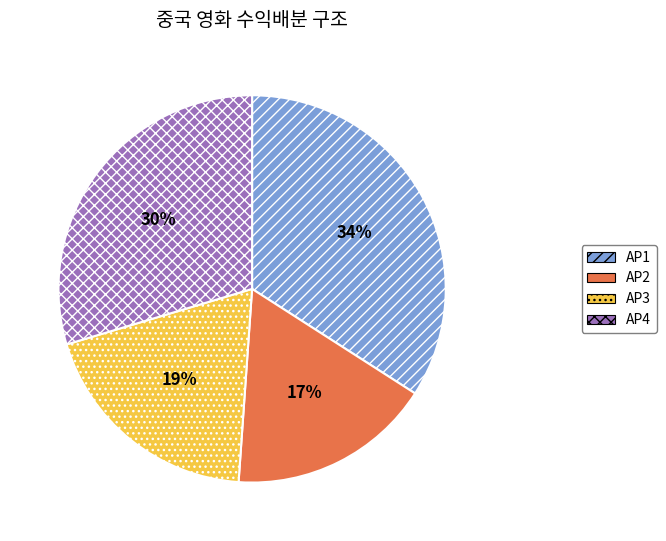

To the nearest percent, what is the combined percentage of AP1 and AP2?

51%